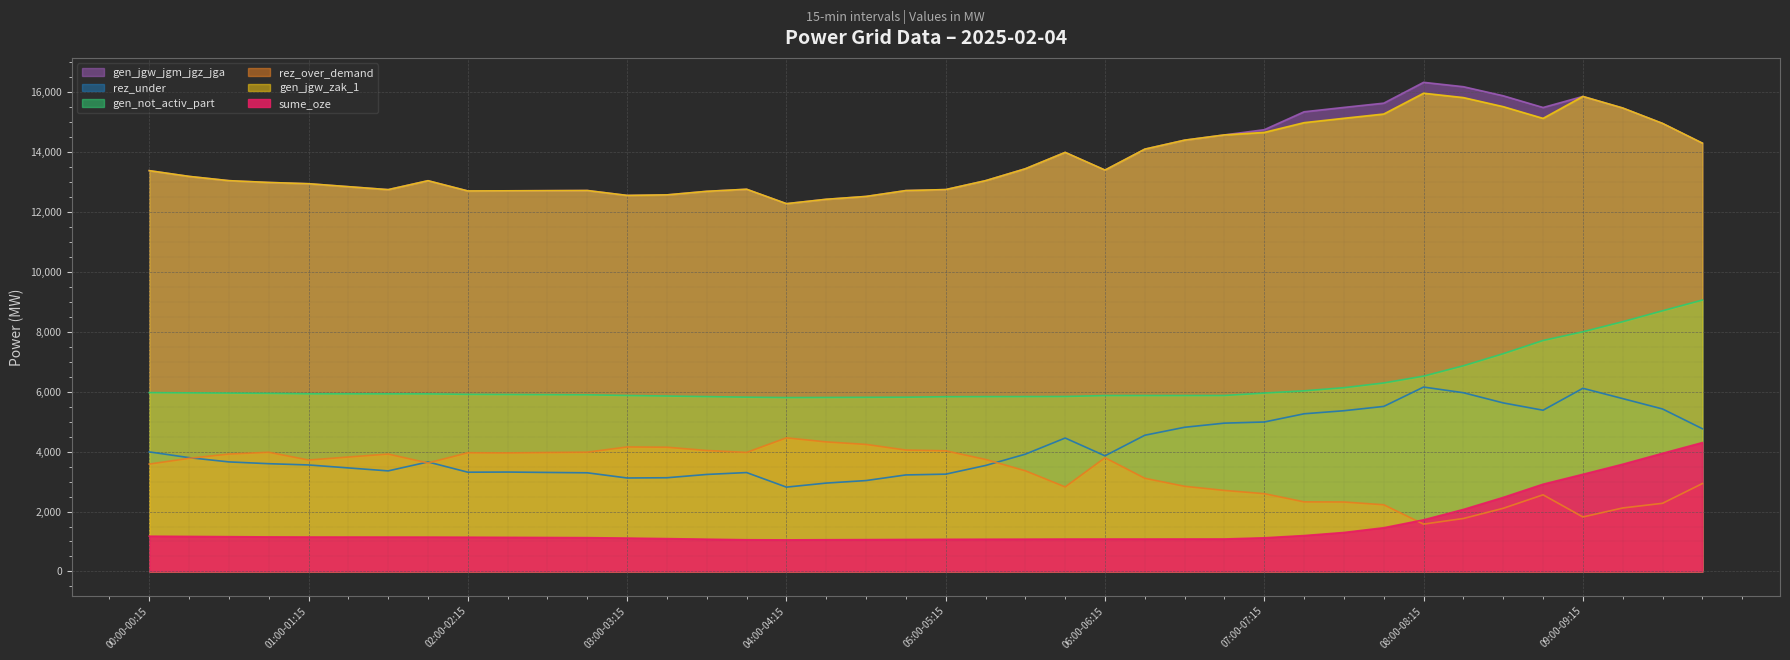

Which series changed the most between 00:30-00:45 and 08:30-08:45?

gen_jgw_jgm_jgz_jga